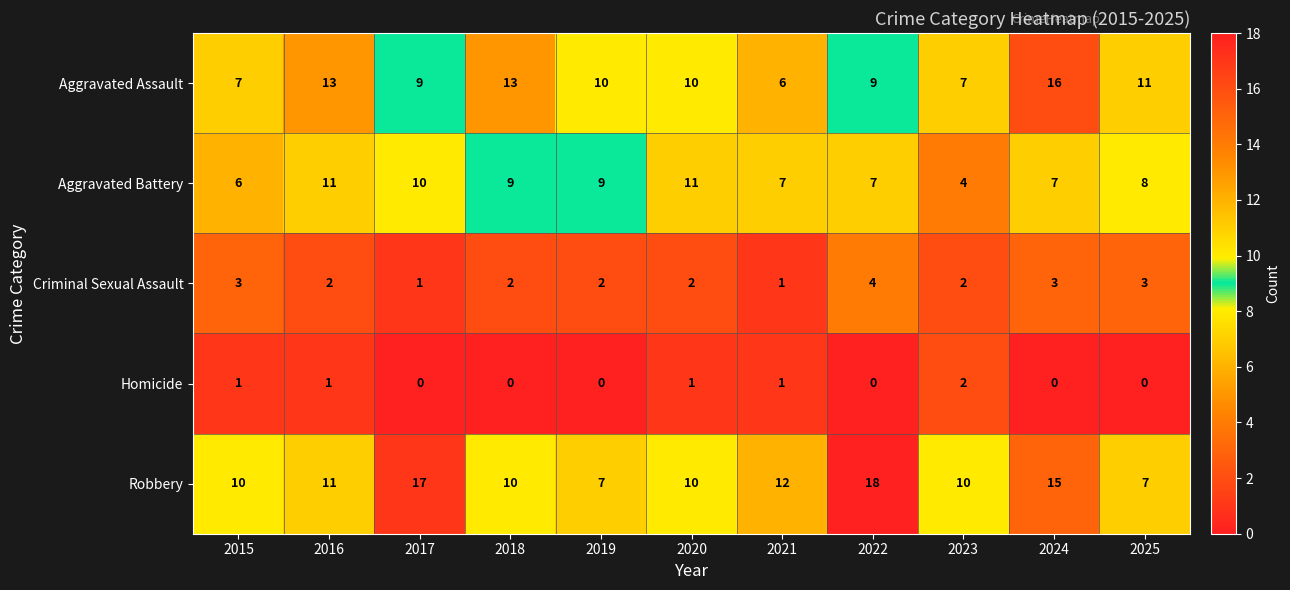

Read the Aggravated Battery value at 2017.

10